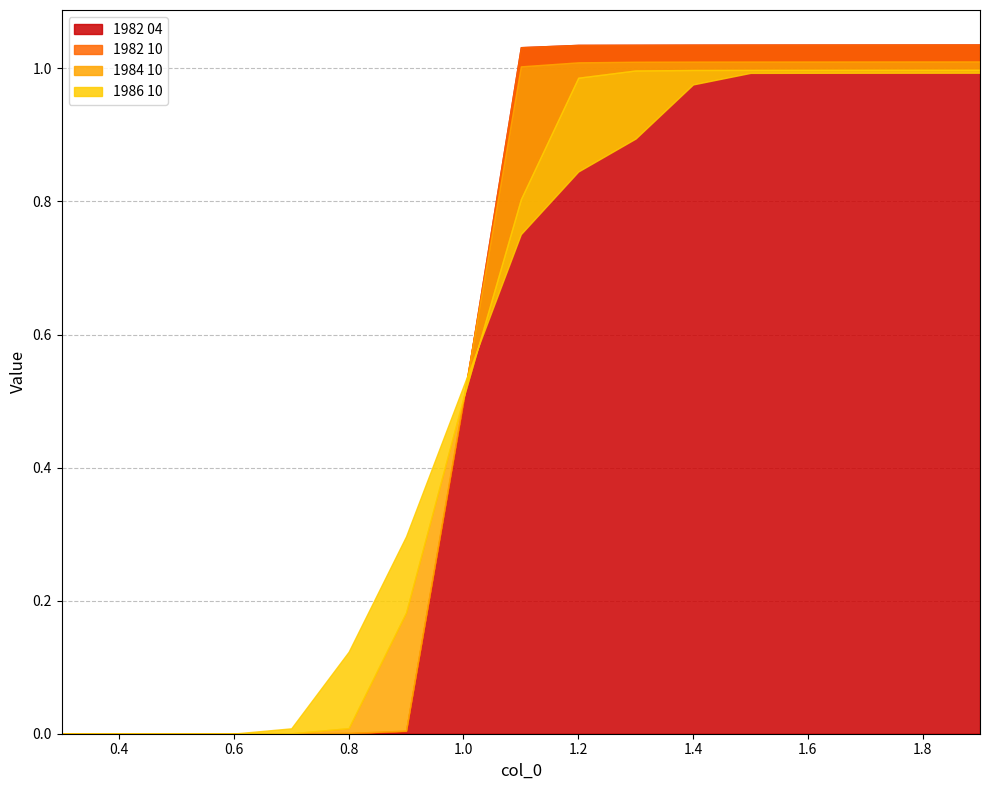

At which label does 1982 10 reach its peak?

1.9